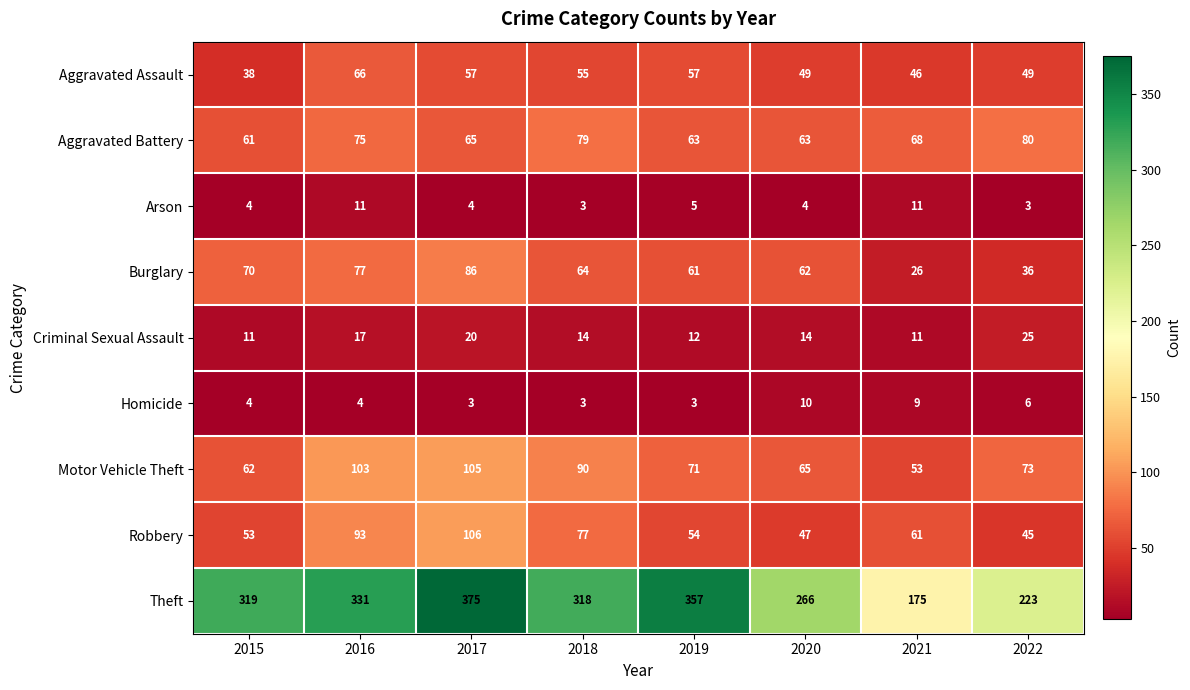

What is the spread (max minus min) of values at 2020?

262